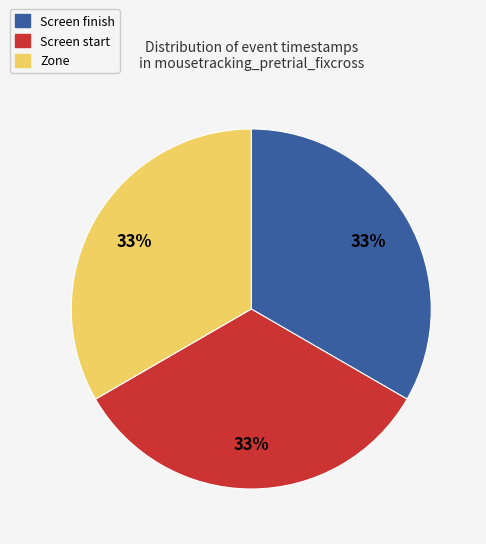

Is there a majority slice in this chart?

No